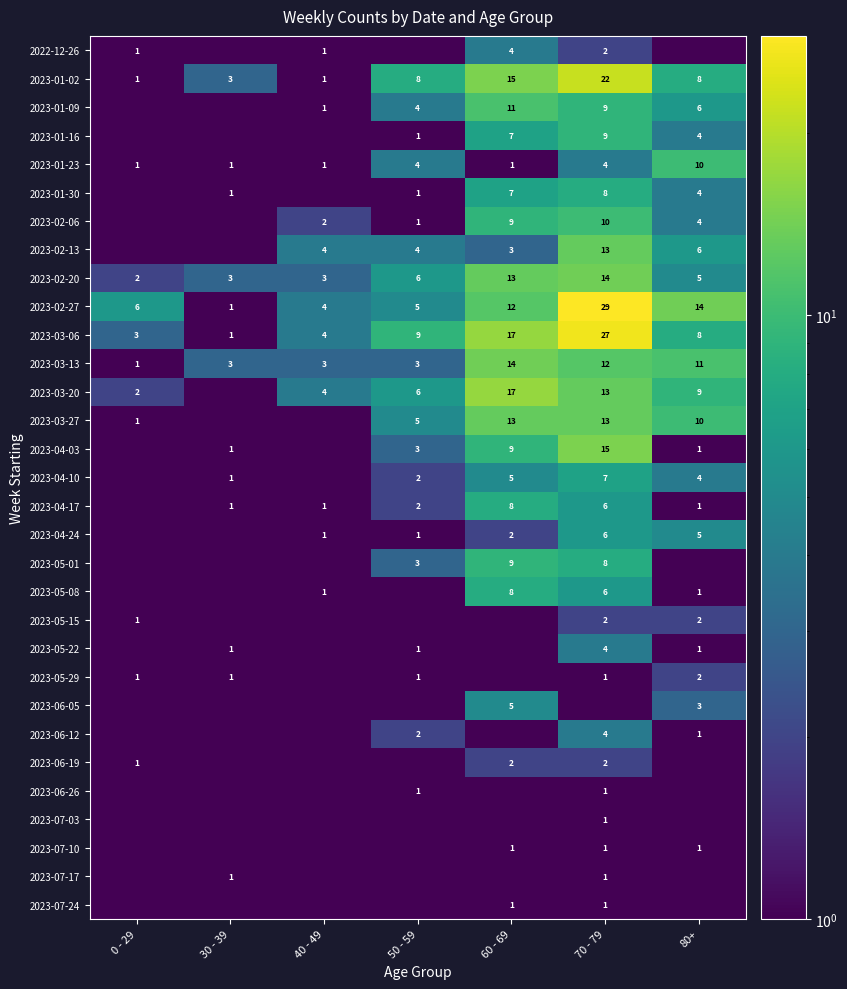

Which category has the highest value in the 2023-02-20 series?

70 - 79